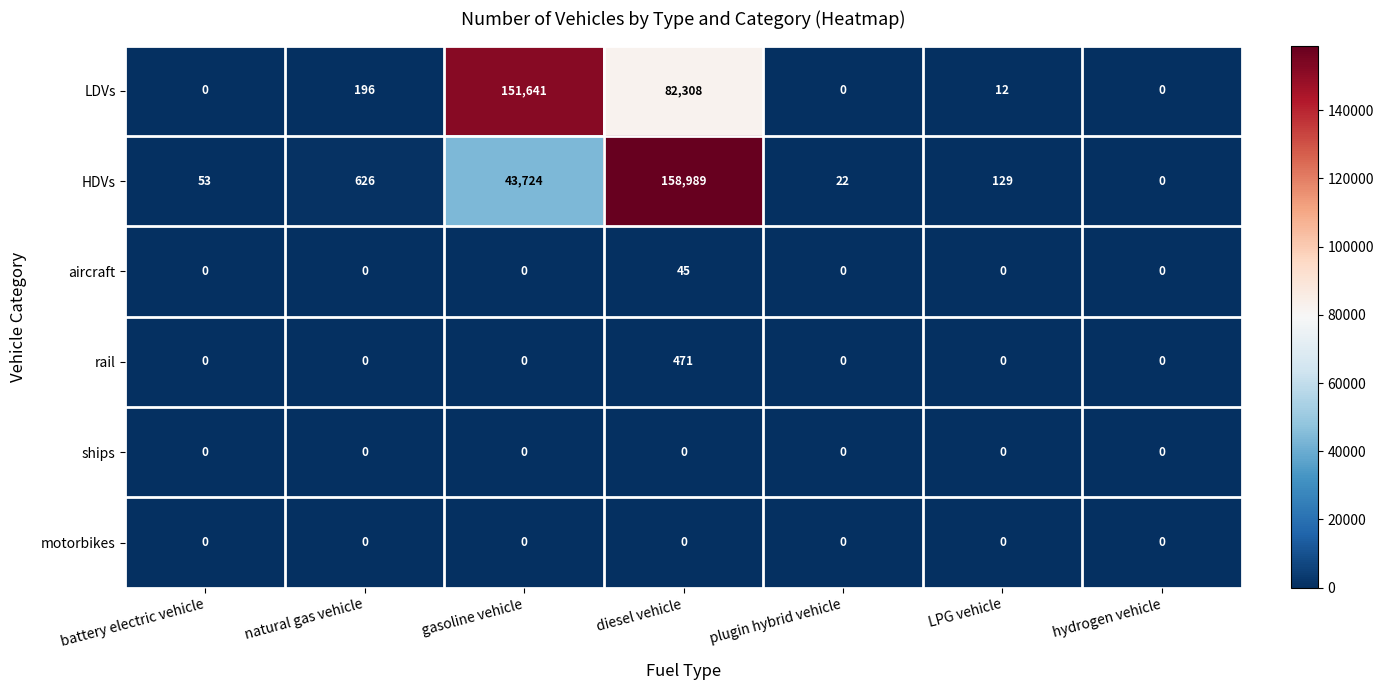

How many distinct data groups are displayed?

6